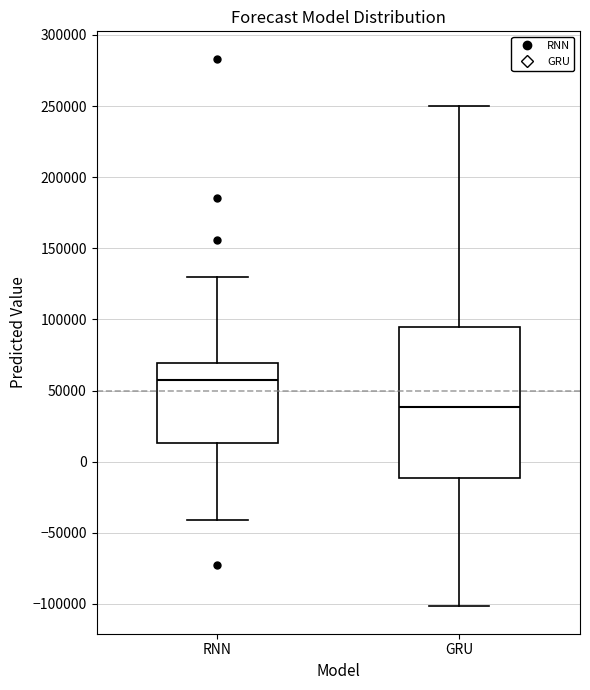

Which box is the tallest, from its lower edge to its upper edge?

GRU